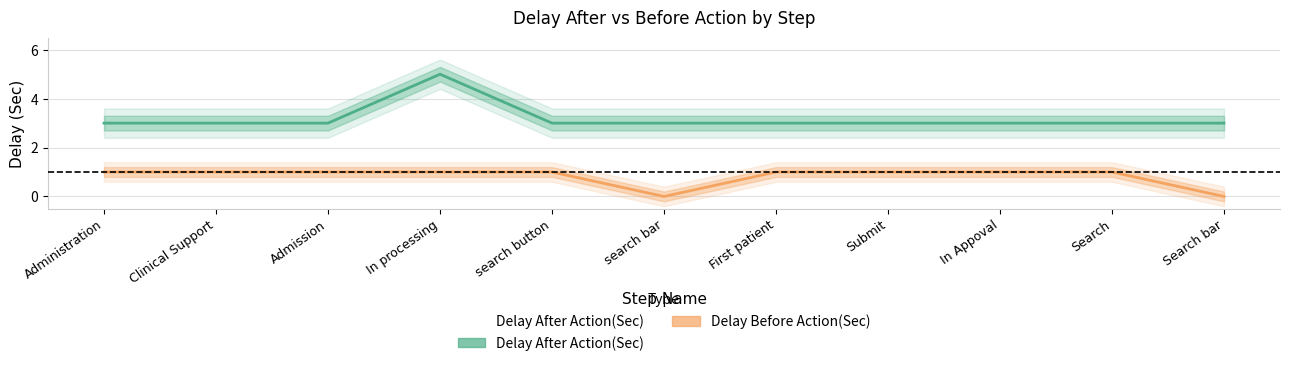

True or false: Delay Before Action(Sec) and Delay After Action(Sec) intersect in this chart.

False